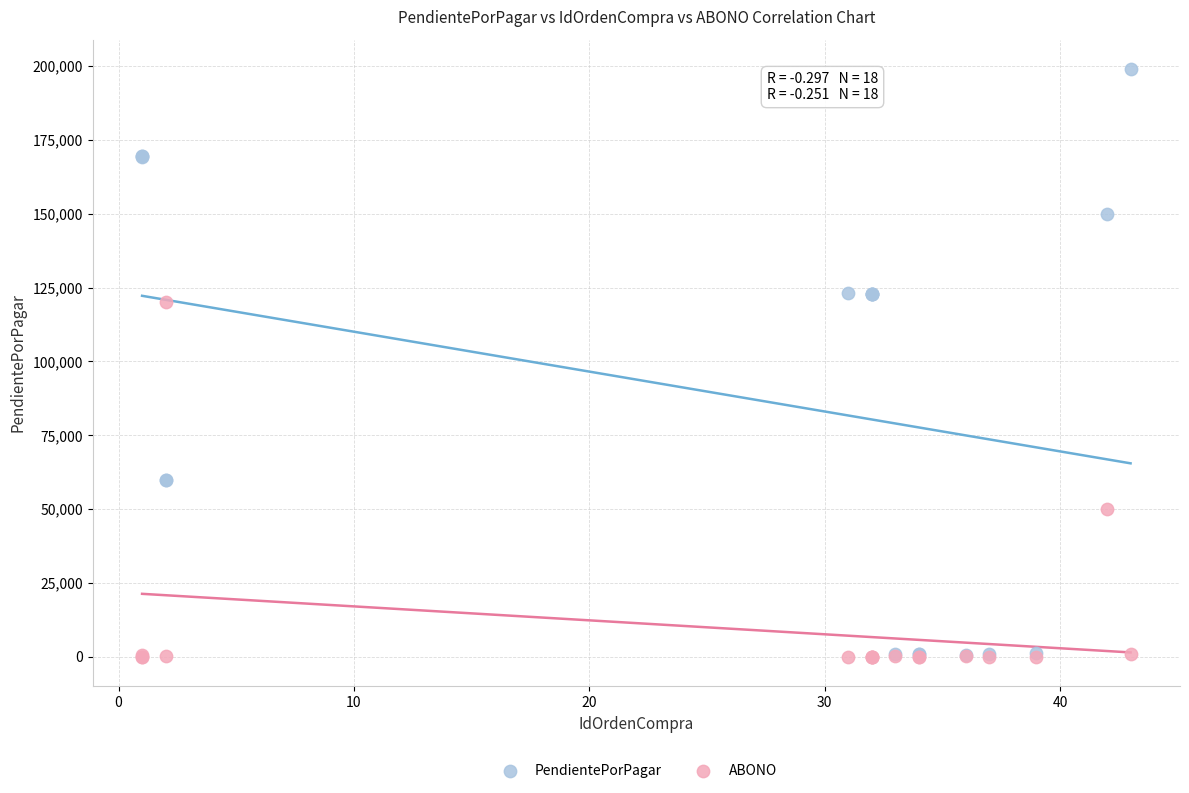

In the PendientePorPagar series, what Y value is closest to 99889?

122964